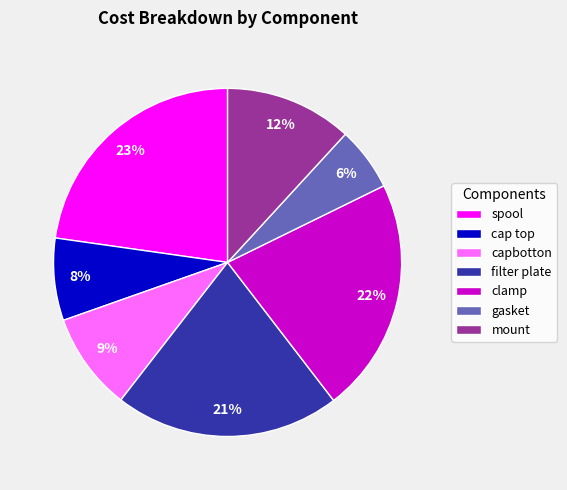

How many segments does this pie chart have?

7